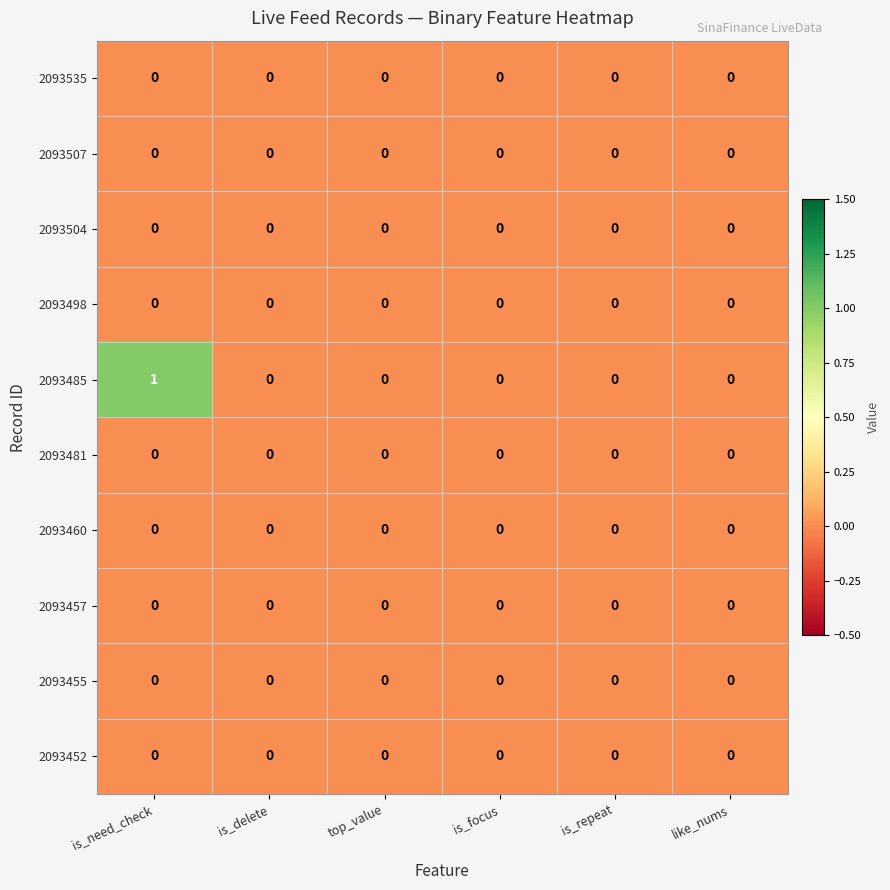

Which series has the widest spread of values?

2093485